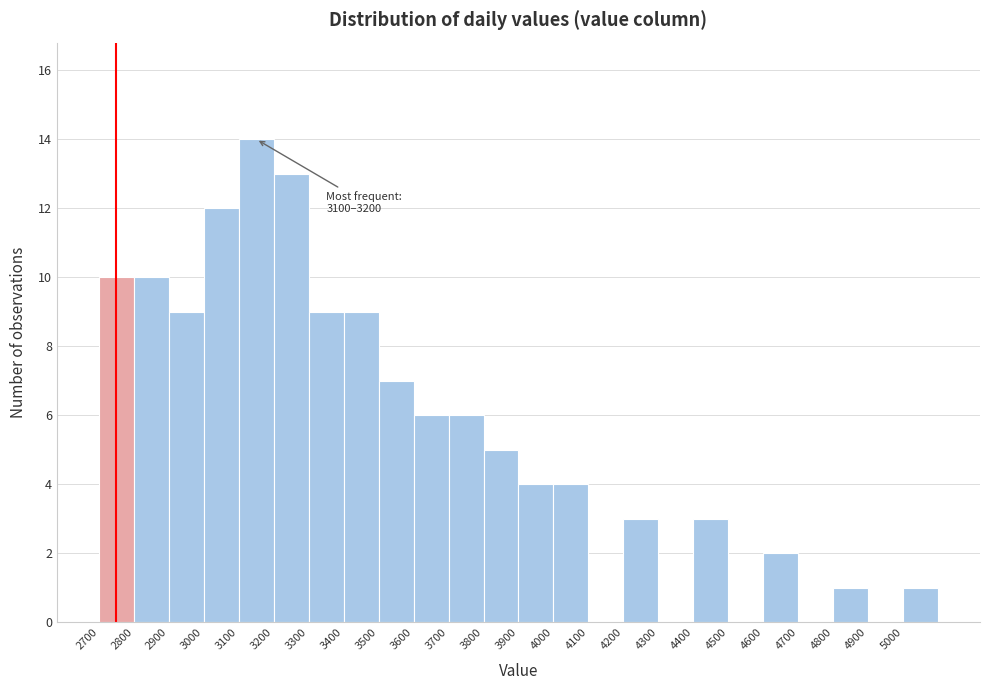

Over which range of the x-axis is the bar tallest?

3100 to 3200